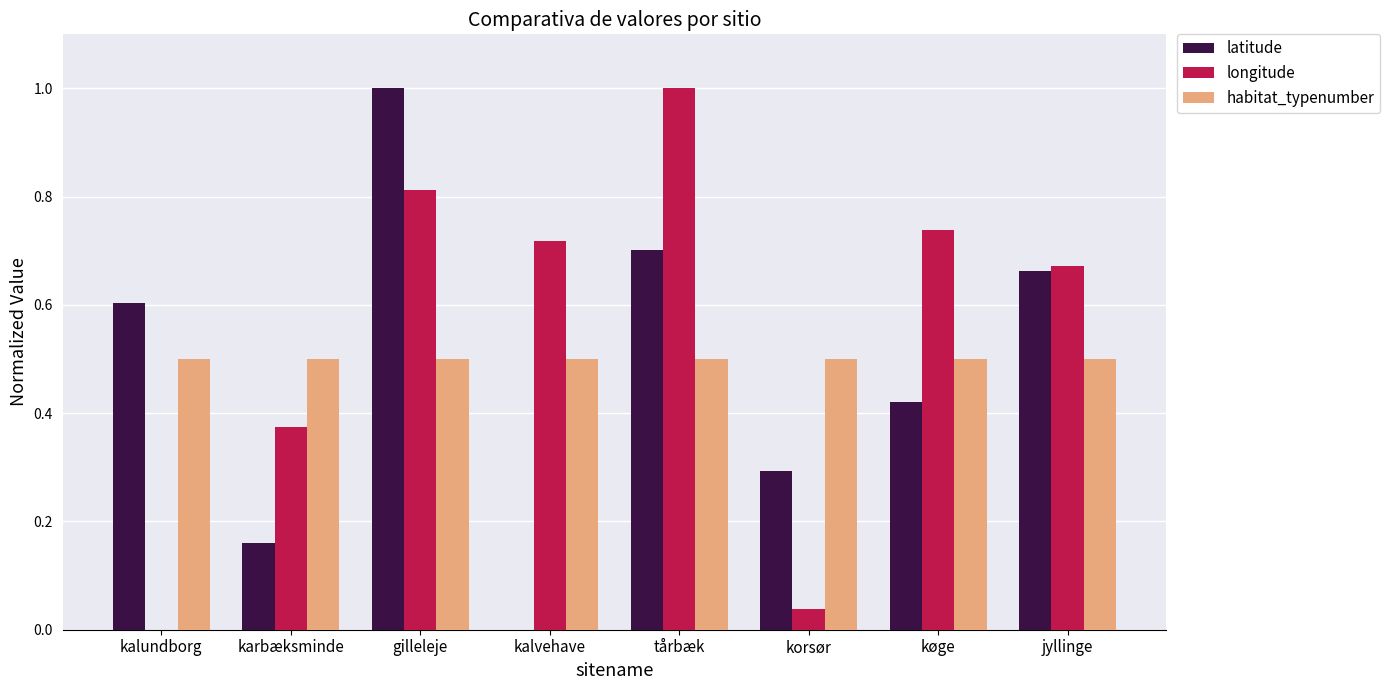

Which series changed the most between korsør and køge?

longitude